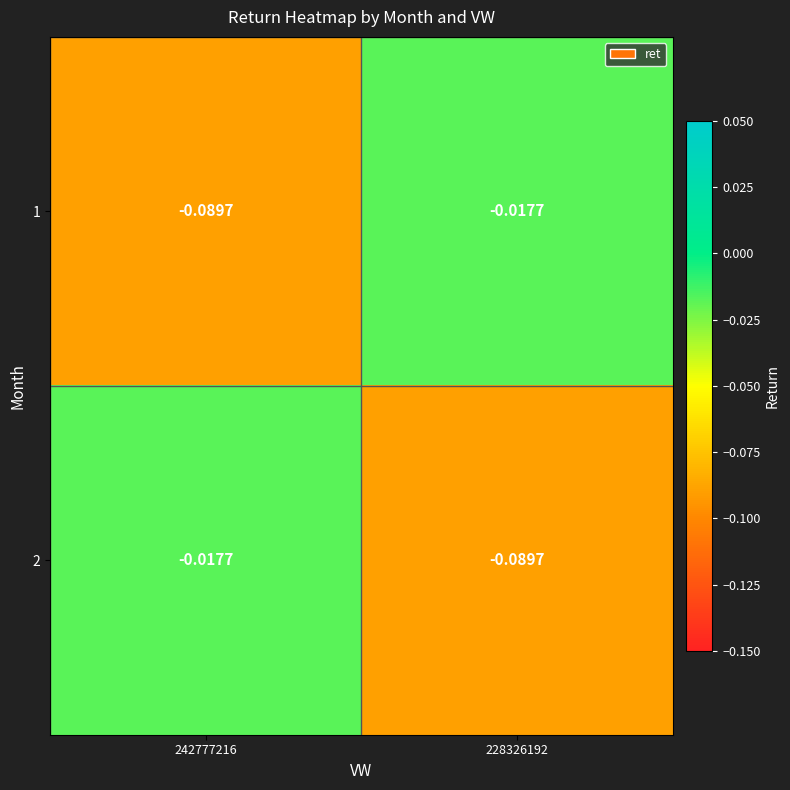

Is the value of 2 at 228326192 greater than the value of 1 at 228326192?

No